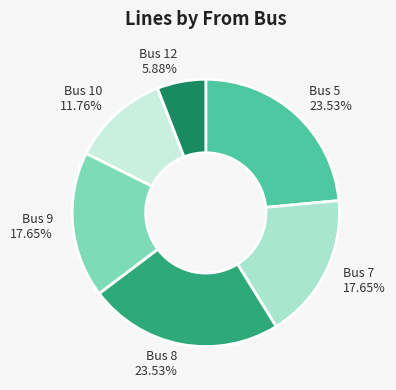

Do Bus 5 and Bus 9 together represent more than half of the pie?

No